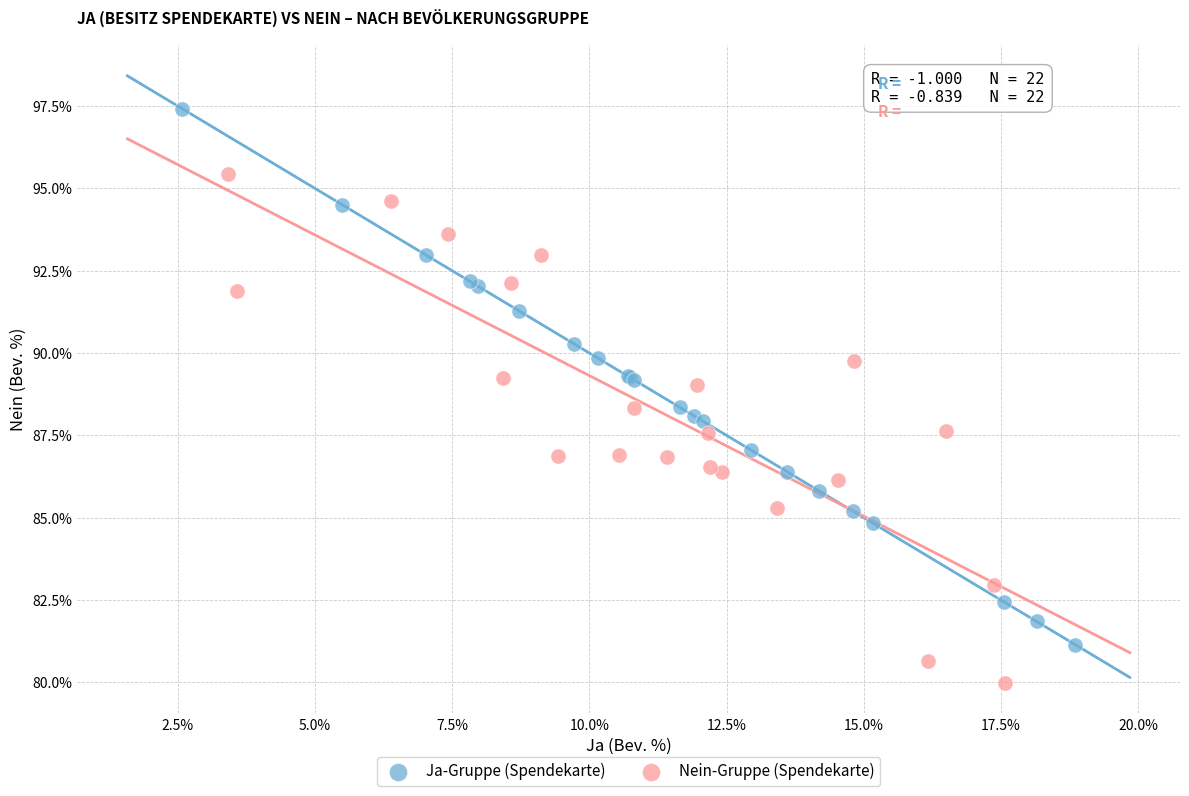

Which series reaches the maximum Y coordinate?

Ja-Gruppe (Spendekarte)